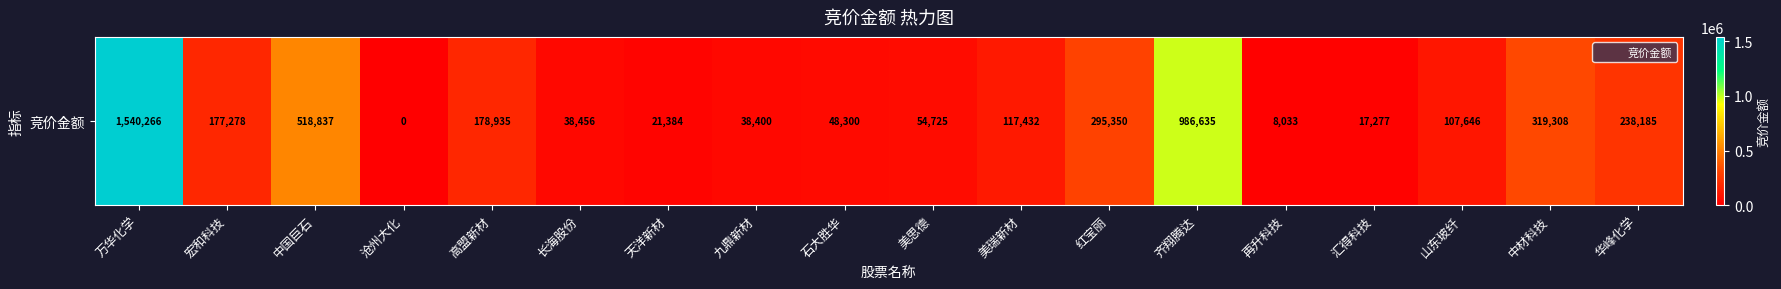

The chart shows a value of 107646 at 山东玻纤. True or false?

True